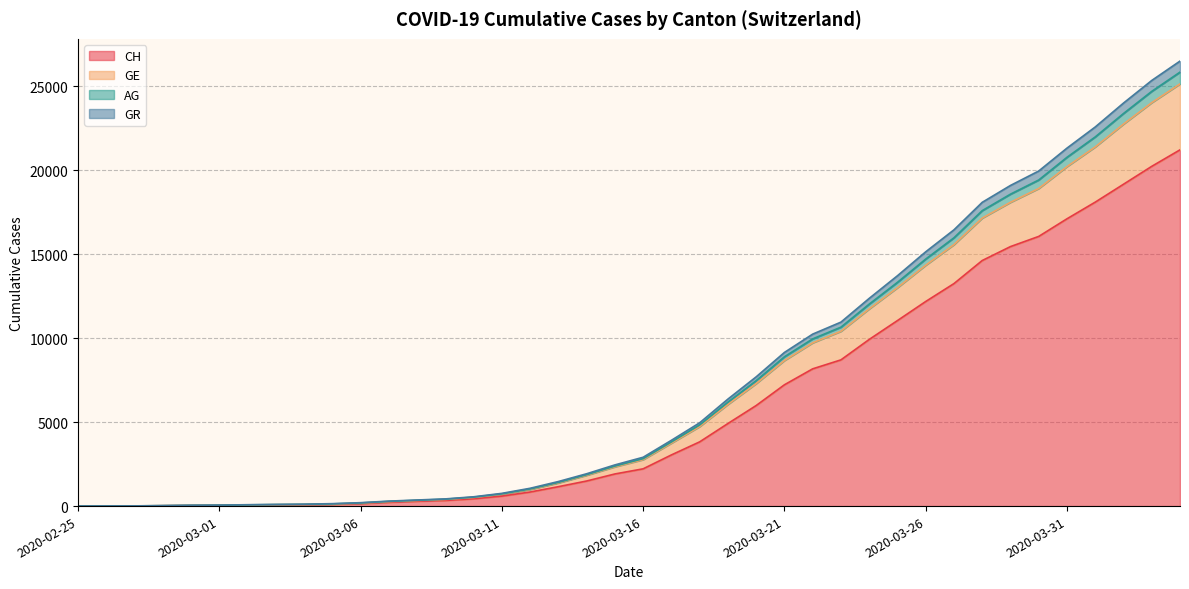

What is the highest value of the CH series?

21221